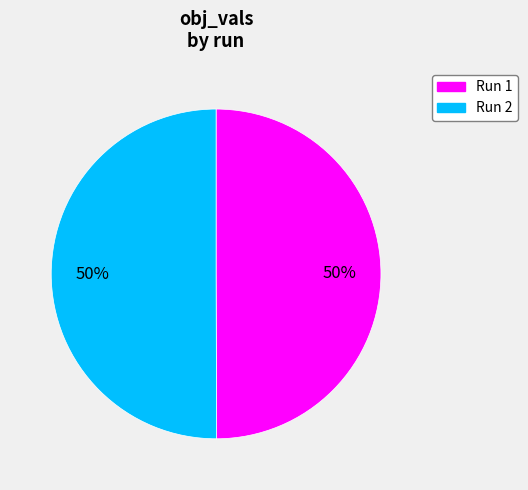

How many slices are in this pie chart?

2